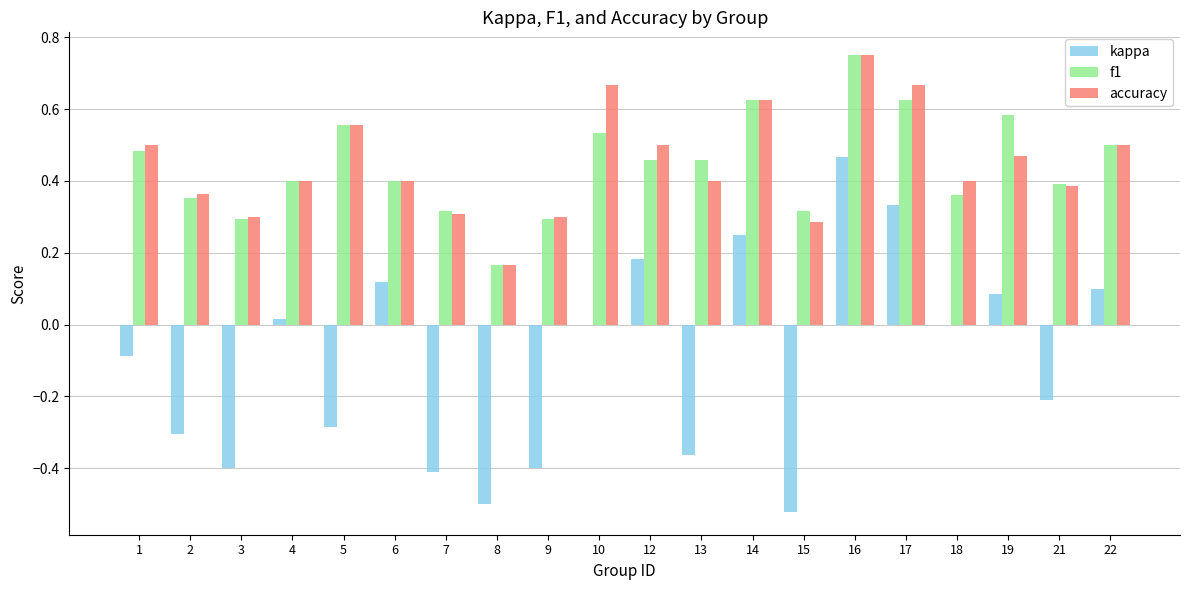

Between 13 and 19, which series saw the biggest shift?

kappa